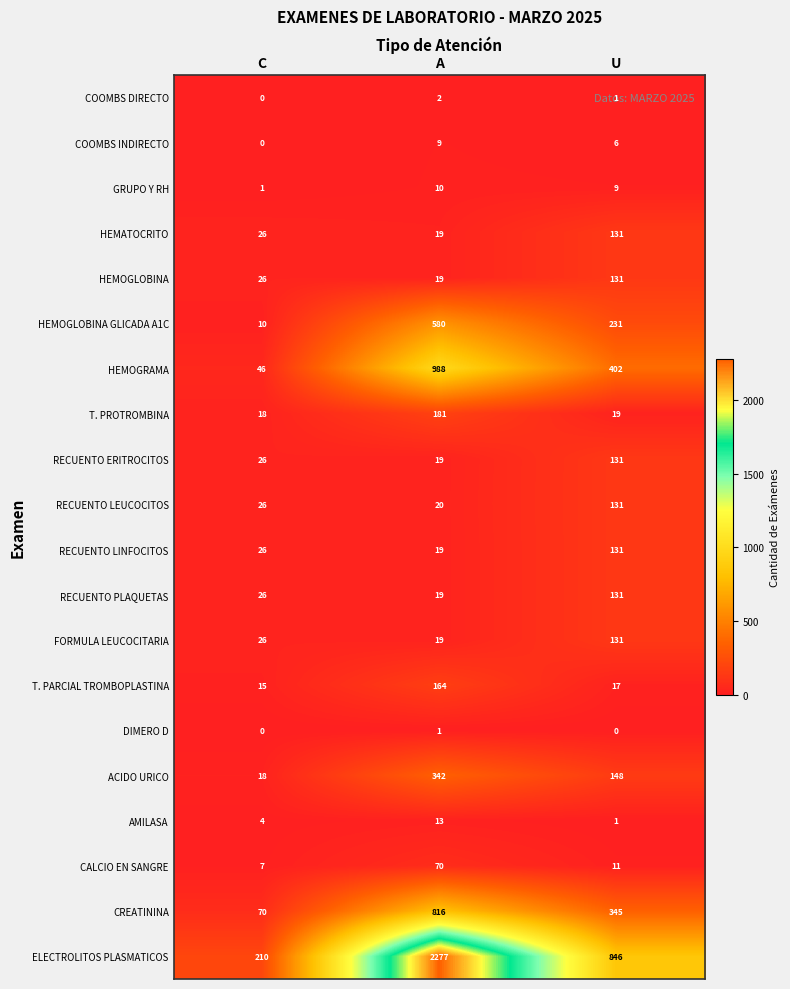

How many distinct data groups are displayed?

20